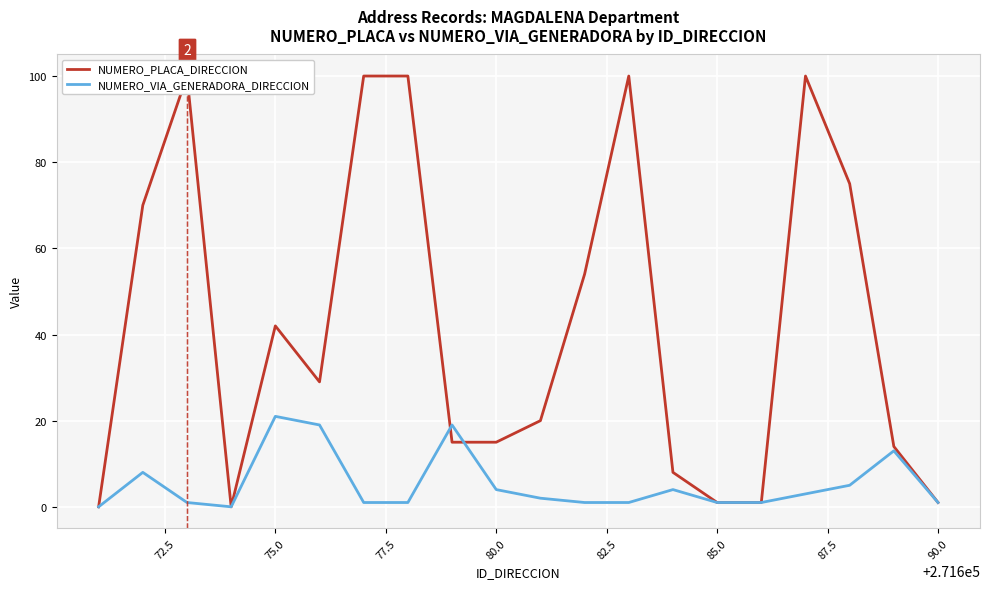

What is the sum of the NUMERO_VIA_GENERADORA_DIRECCION values at 19 and 70.0?

1